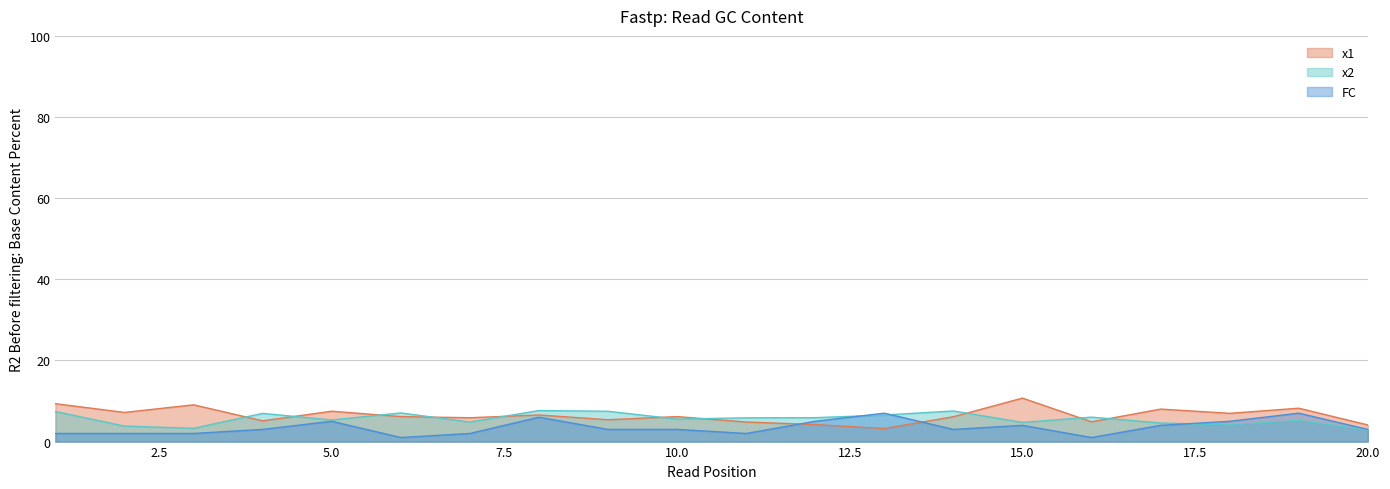

How many data points in FC are above 3?

8